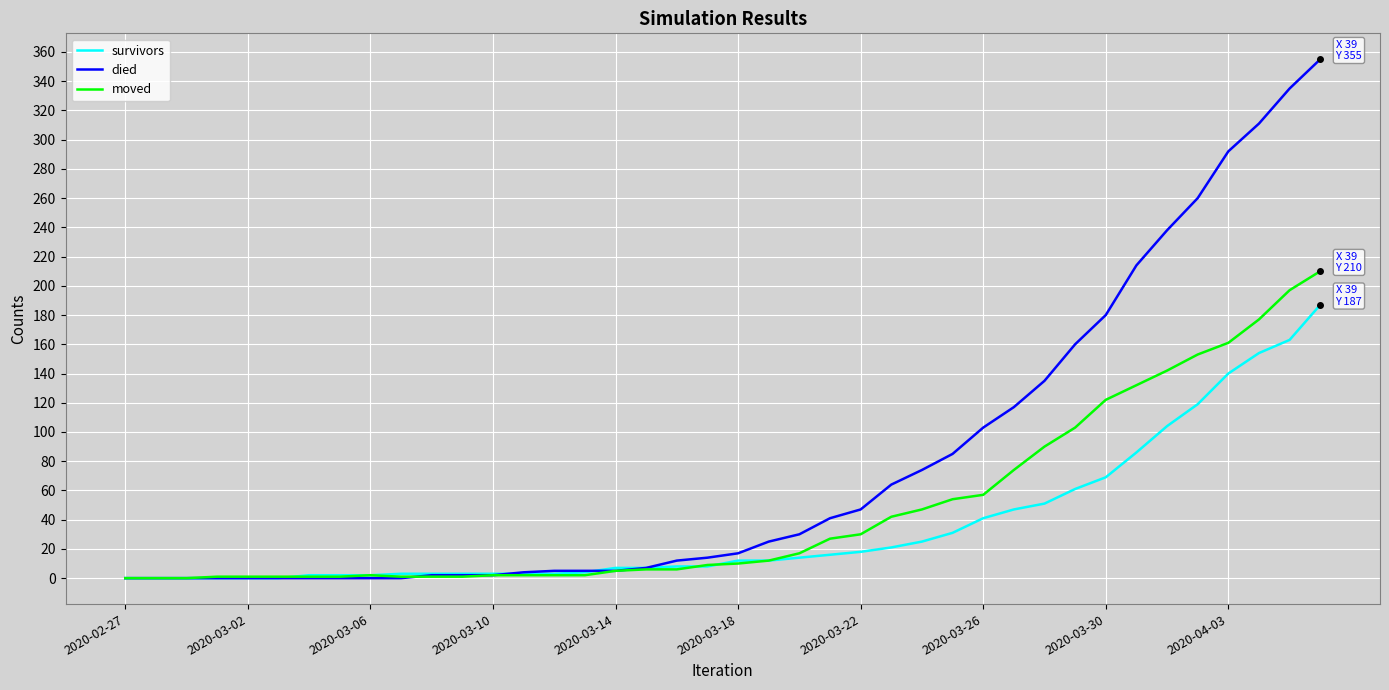

What is the maximum value for moved?

210